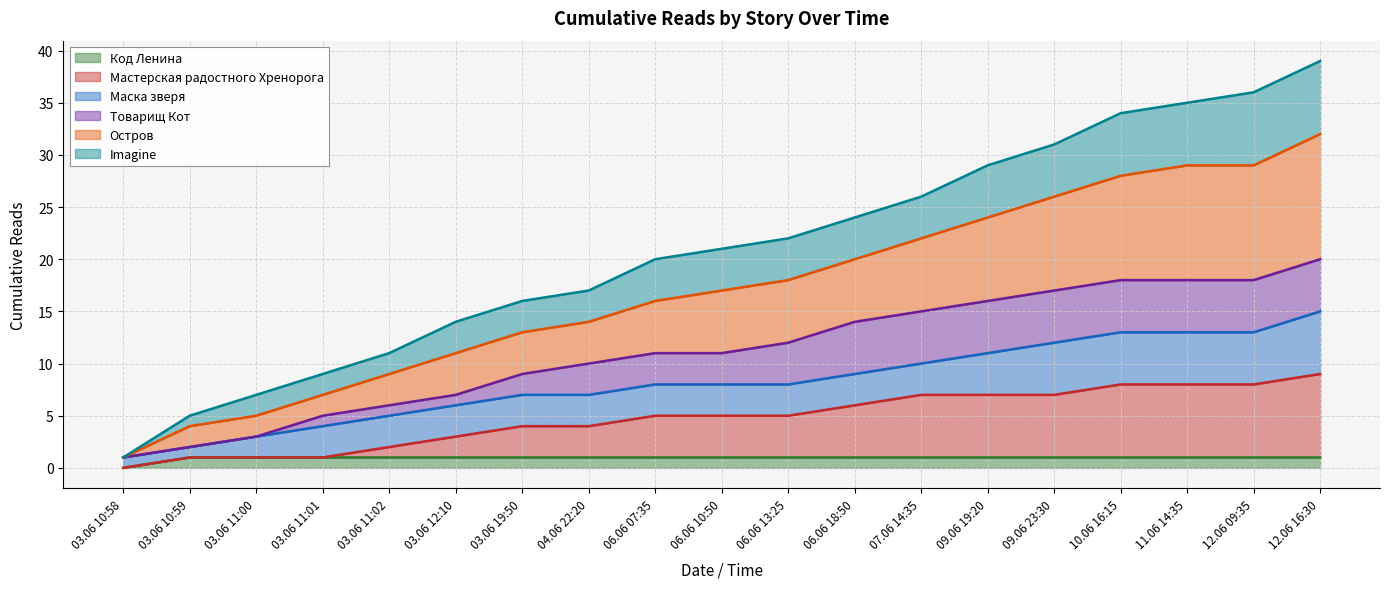

Which category has the lowest value across all series?

03.06 10:58